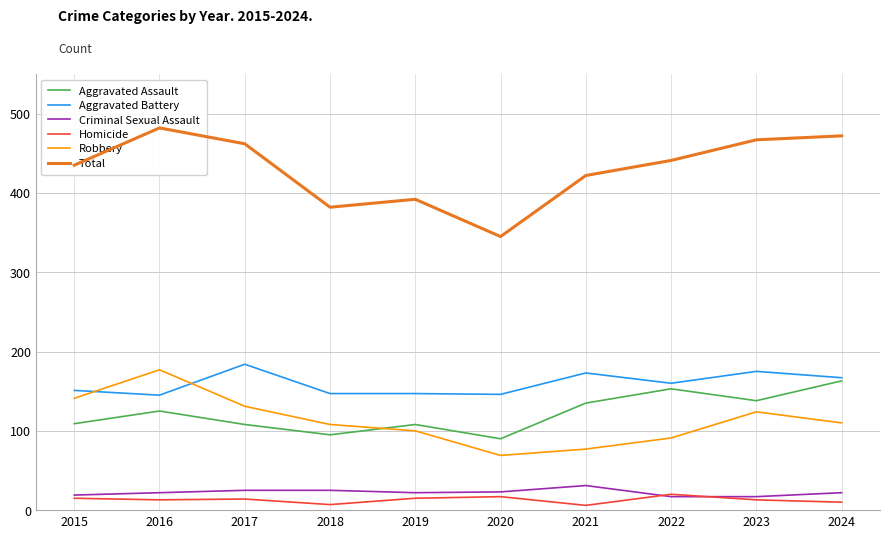

How many values in the Aggravated Assault series exceed 125?

4